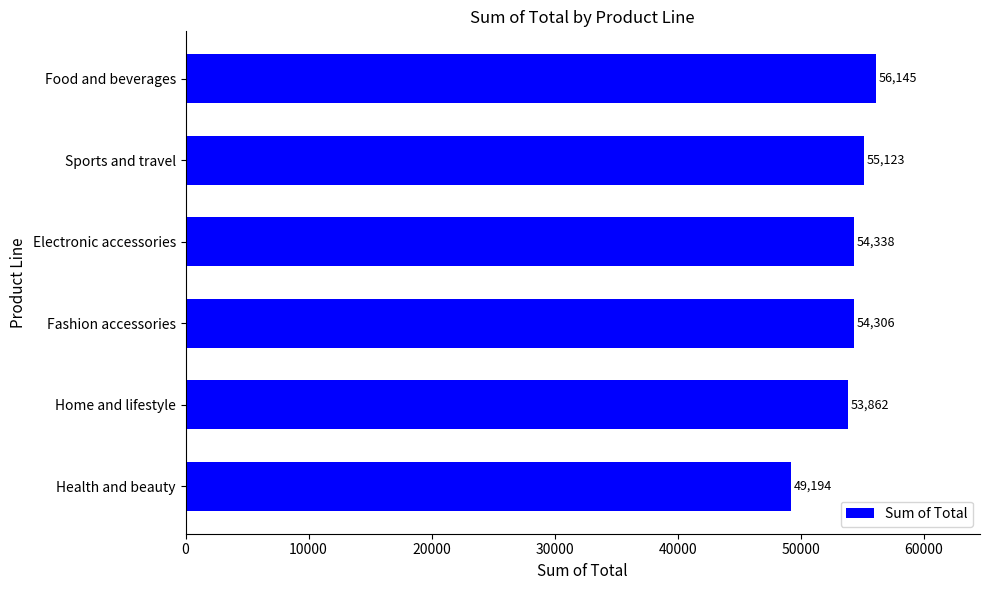

Where is the data nearest to the value 52669?

Home and lifestyle